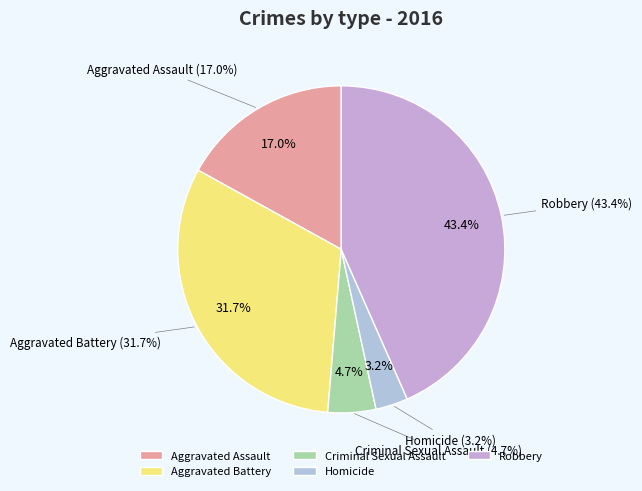

Rank the categories by value from highest to lowest.

Robbery, Aggravated Battery, Aggravated Assault, Criminal Sexual Assault, Homicide